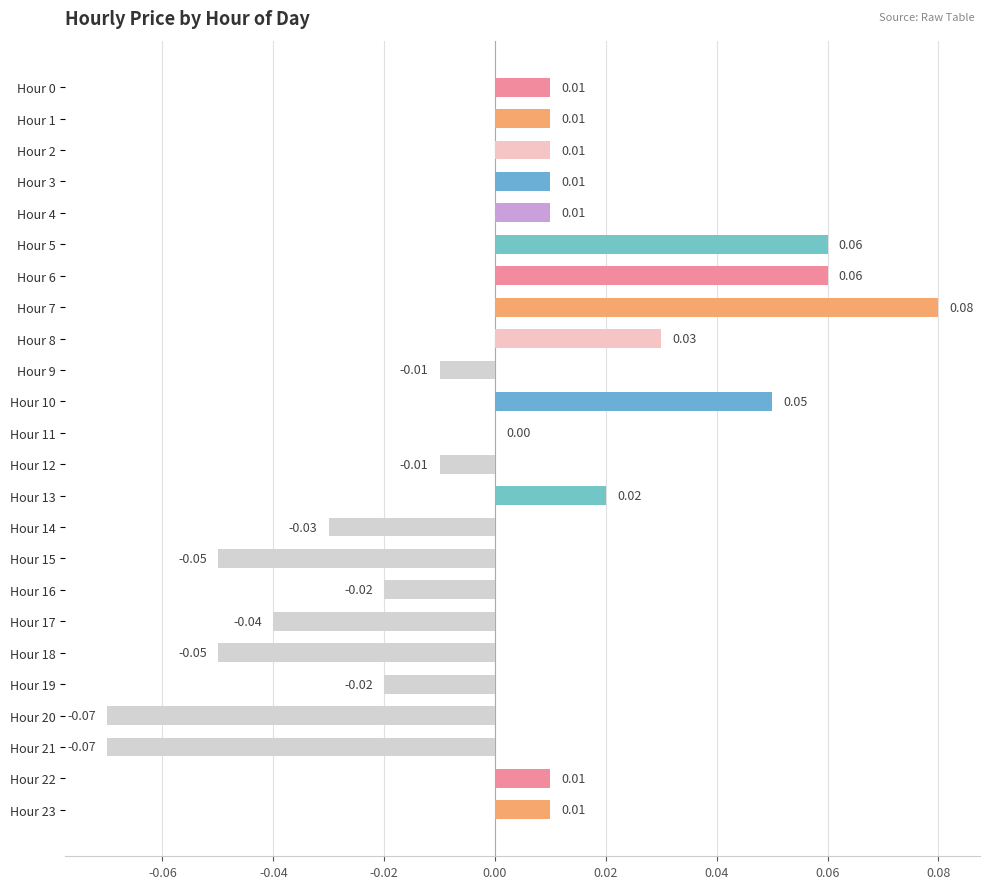

How many distinct data groups are displayed?

1